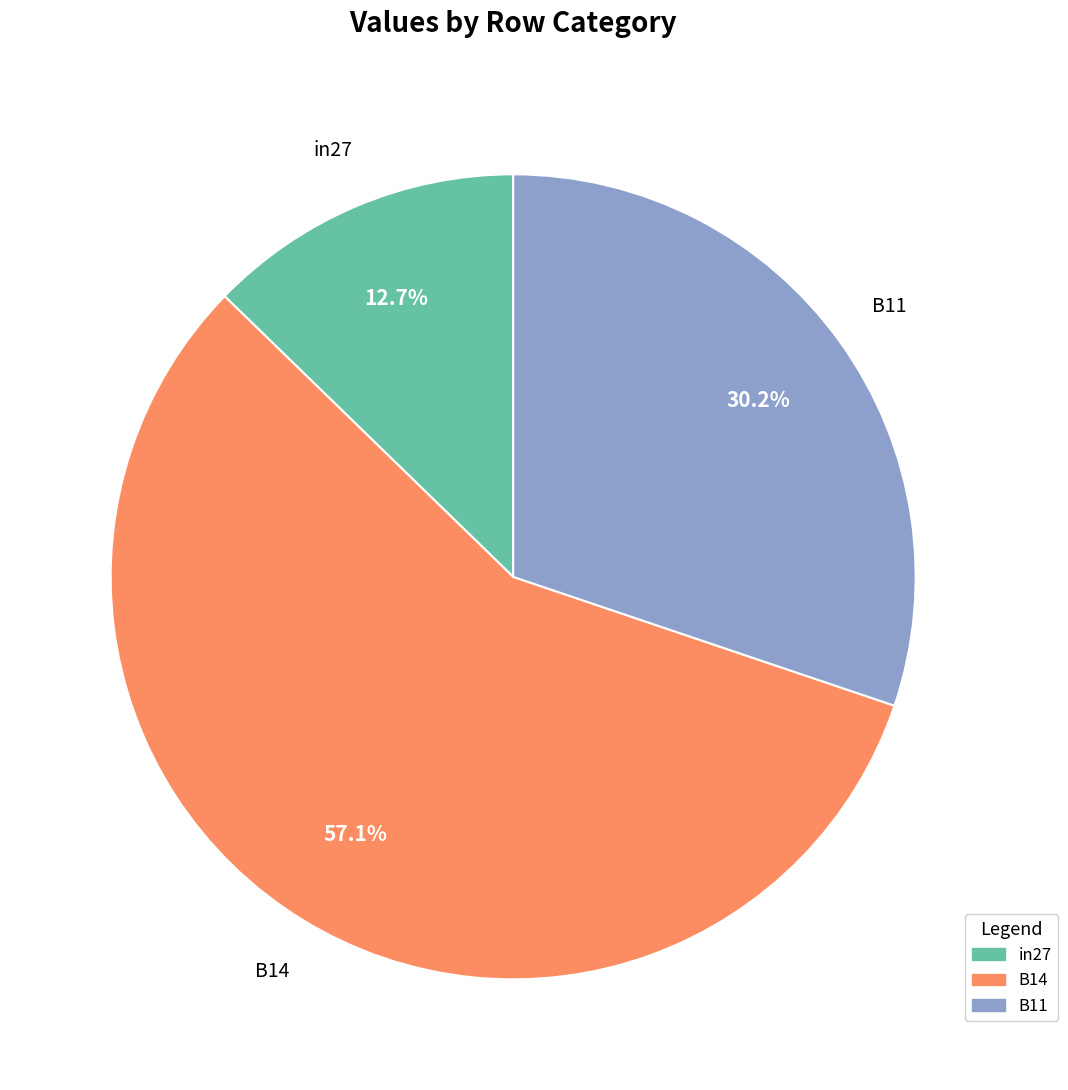

To the nearest percent, what is the difference between the largest and smallest slice percentages?

44%